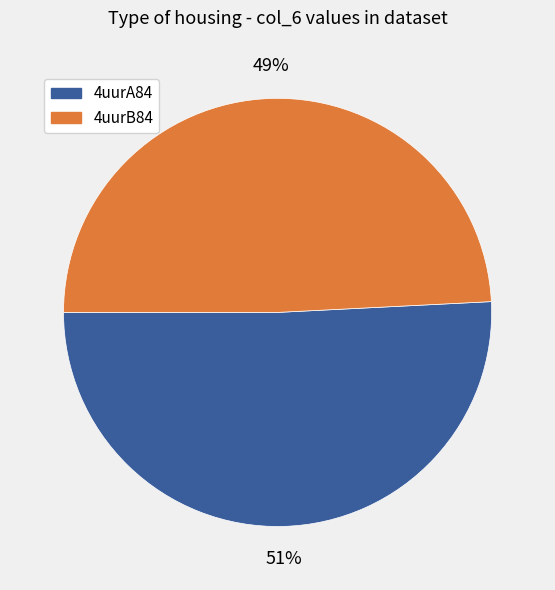

How many segments does this pie chart have?

2